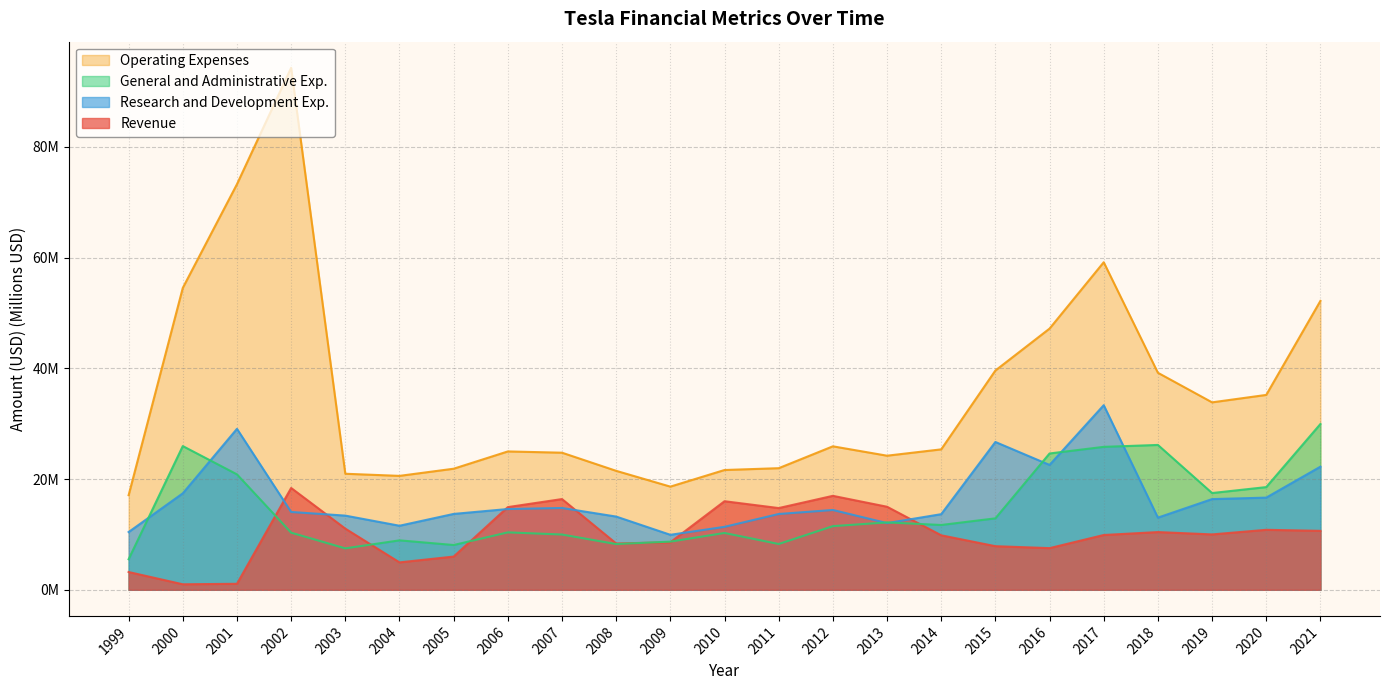

Reading left to right, transcribe all the data shown in this chart.

Revenue: 3.2	1.0	1.1	18.4	11.0	5.0	6.0	14.9	16.4	8.4	8.6	16.0	14.8	17.0	15.0	9.8	7.9	7.5	9.9	10.4	10.0	10.8	10.6
Research and Development Exp.: 10.4	17.4	29.1	14.1	13.4	11.6	13.7	14.6	14.8	13.2	9.9	11.4	13.7	14.4	12.0	13.7	26.7	22.6	33.3	13.0	16.4	16.6	22.2
General and Administrative Exp.: 5.5	26.0	20.9	10.3	7.5	8.9	8.1	10.4	10.0	8.3	8.7	10.3	8.3	11.5	12.2	11.7	12.9	24.6	25.8	26.2	17.5	18.5	29.9
Operating Expenses: 17.1	54.5	73.3	94.3	21.0	20.6	21.9	25.0	24.8	21.5	18.6	21.6	22.0	25.9	24.2	25.4	39.6	47.2	59.2	39.2	33.9	35.2	52.2